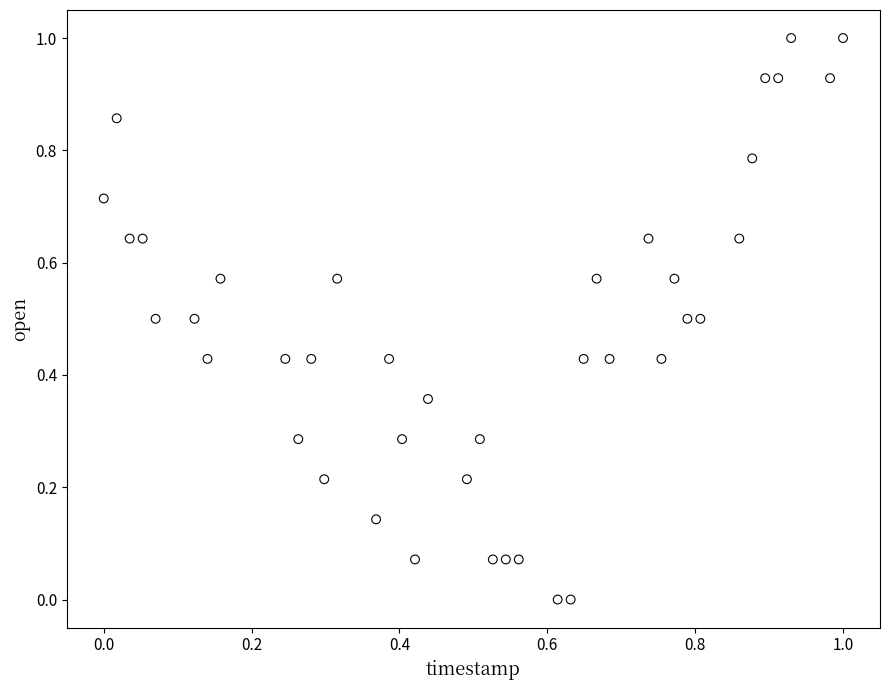

What is the range of X values (max minus min)?

1.0